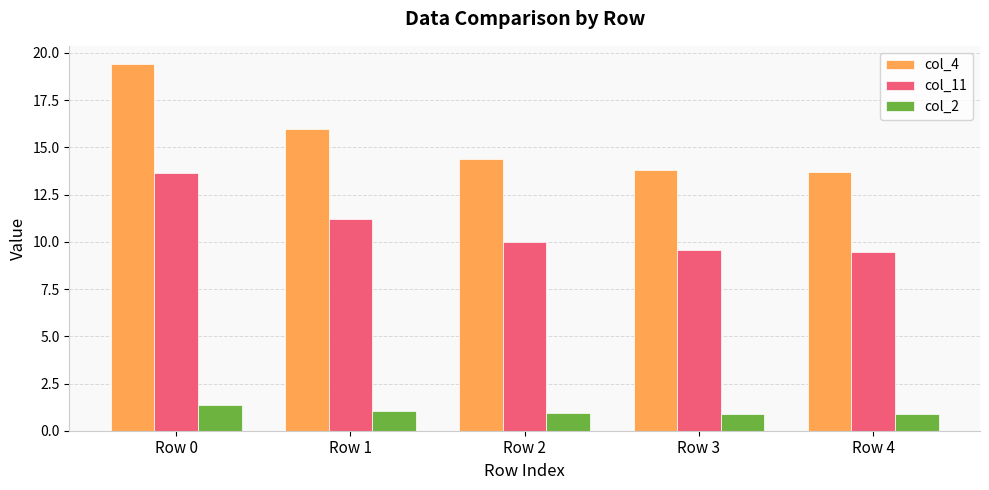

At how many categories does at least one series exceed 11?

5